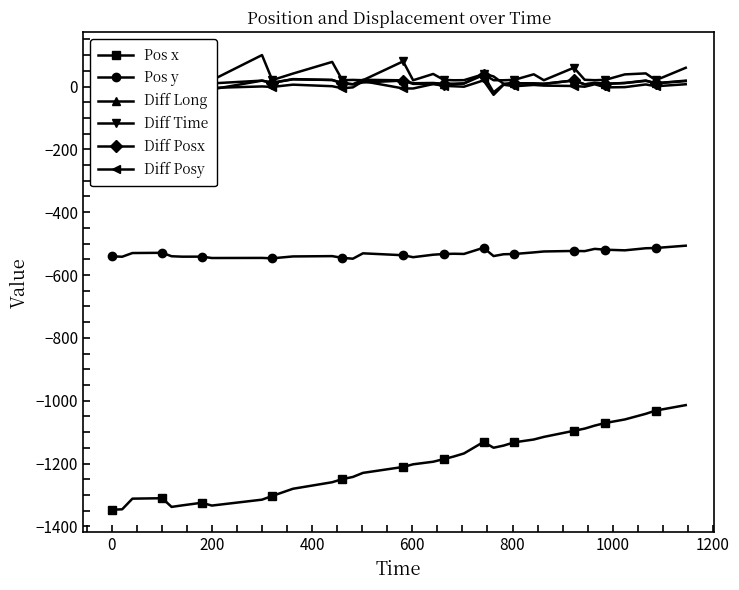

What is the value of the Pos x point at the 30th from the left?

-1079.3